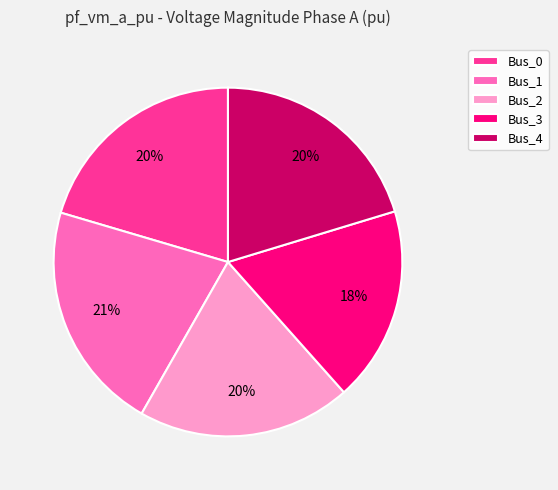

Does Bus_4 represent more than half of the total?

No